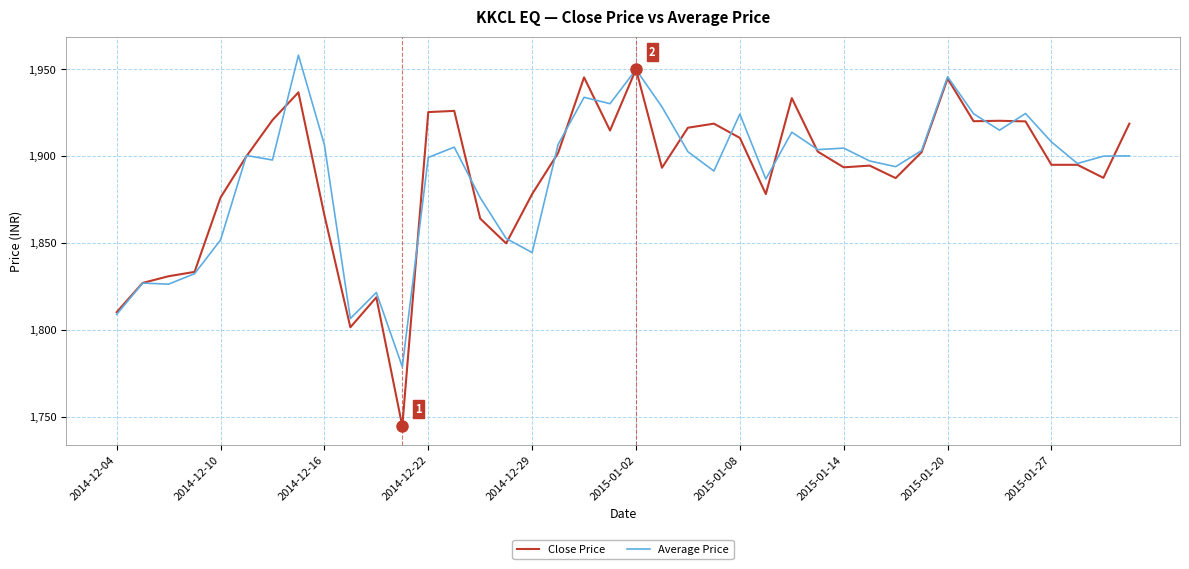

What is the maximum value for Average Price?

1958.1